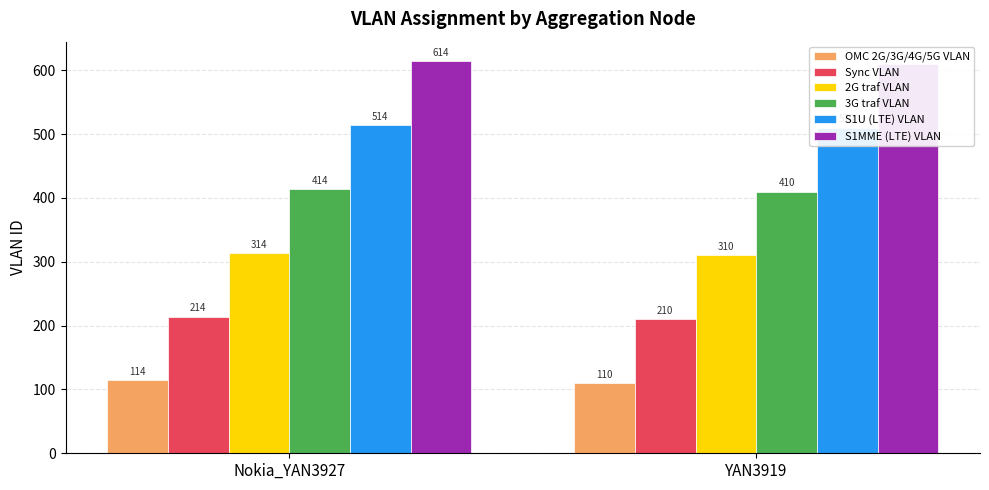

What is the difference between the OMC 2G/3G/4G/5G VLAN values at YAN3919 and Nokia_YAN3927?

4